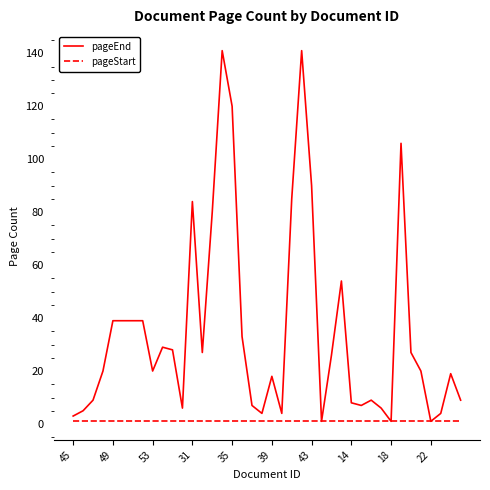

What is the maximum value shown in the chart?

141